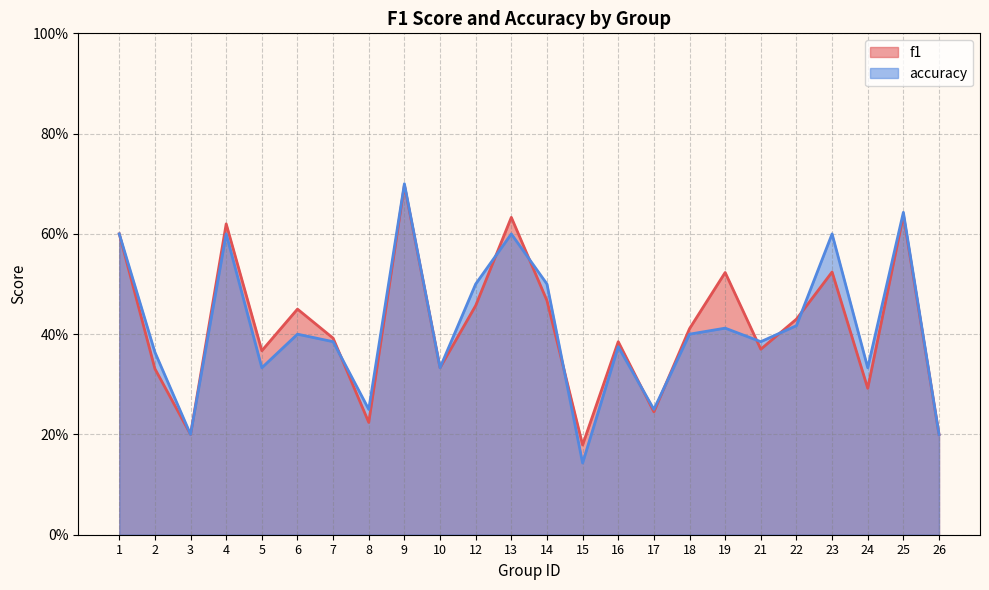

What value does the f1 series have at 24?

0.3